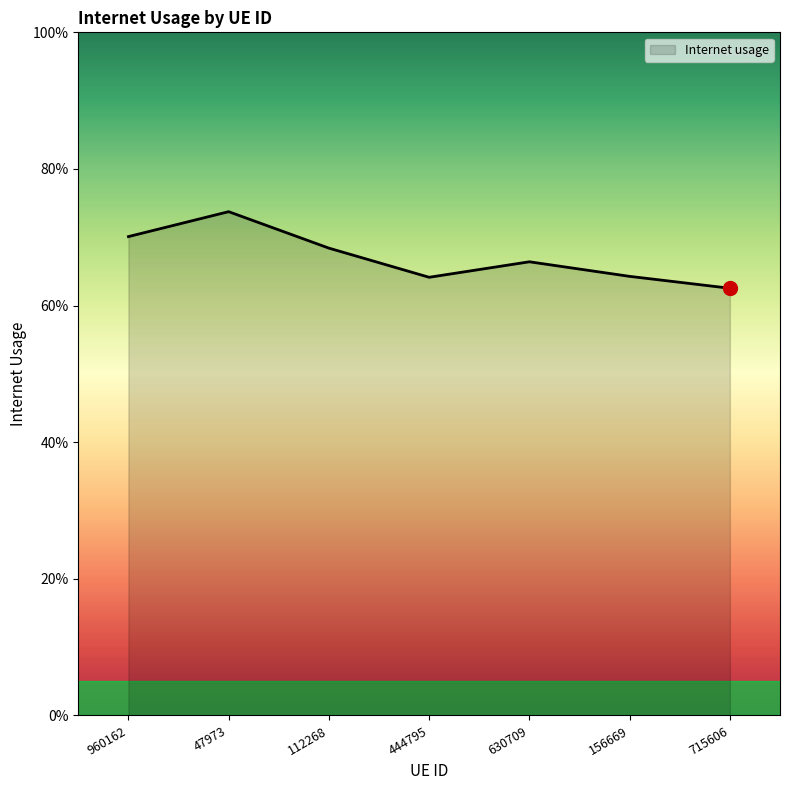

Does the chart display data point markers on the line(s)?

No